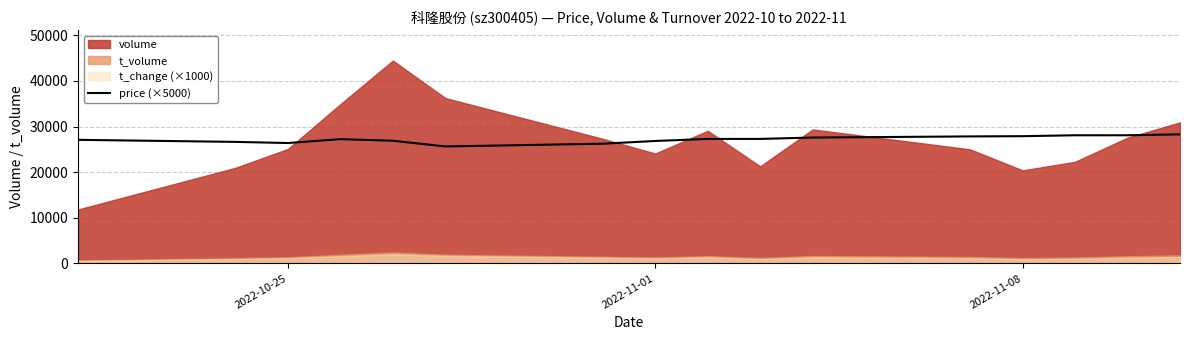

What is the sum of all values?

435500.0